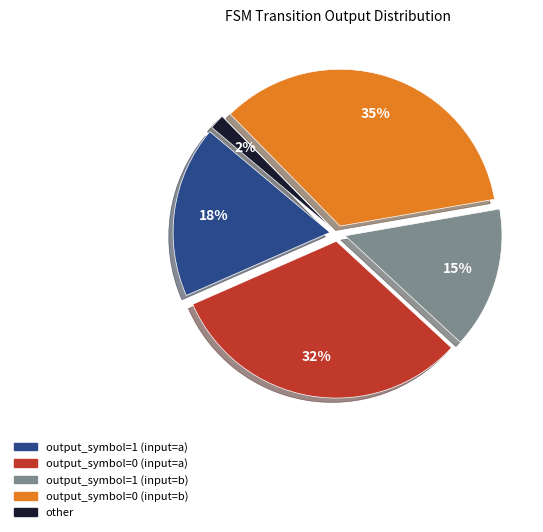

Which category has the biggest portion of the pie?

output_symbol=0 (input=b)